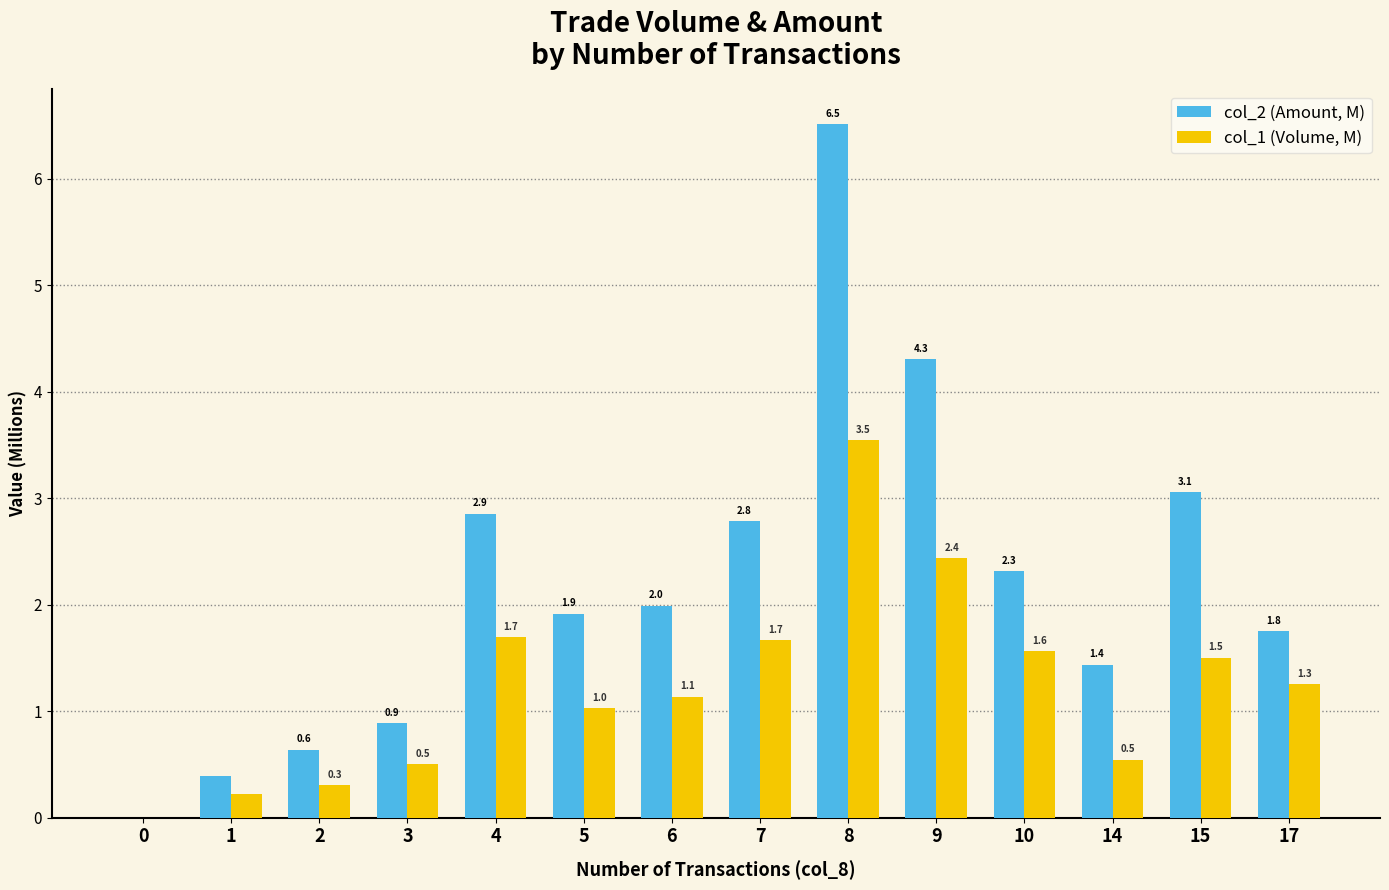

Which category has the highest value across all series?

8